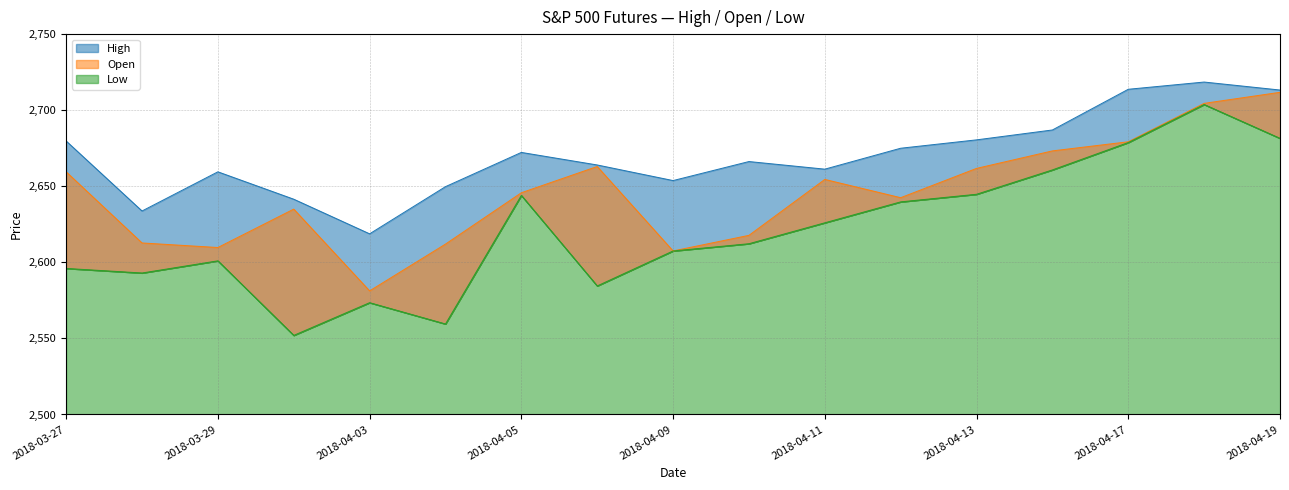

Rank the series by their average value, from highest to lowest.

High, Open, Low